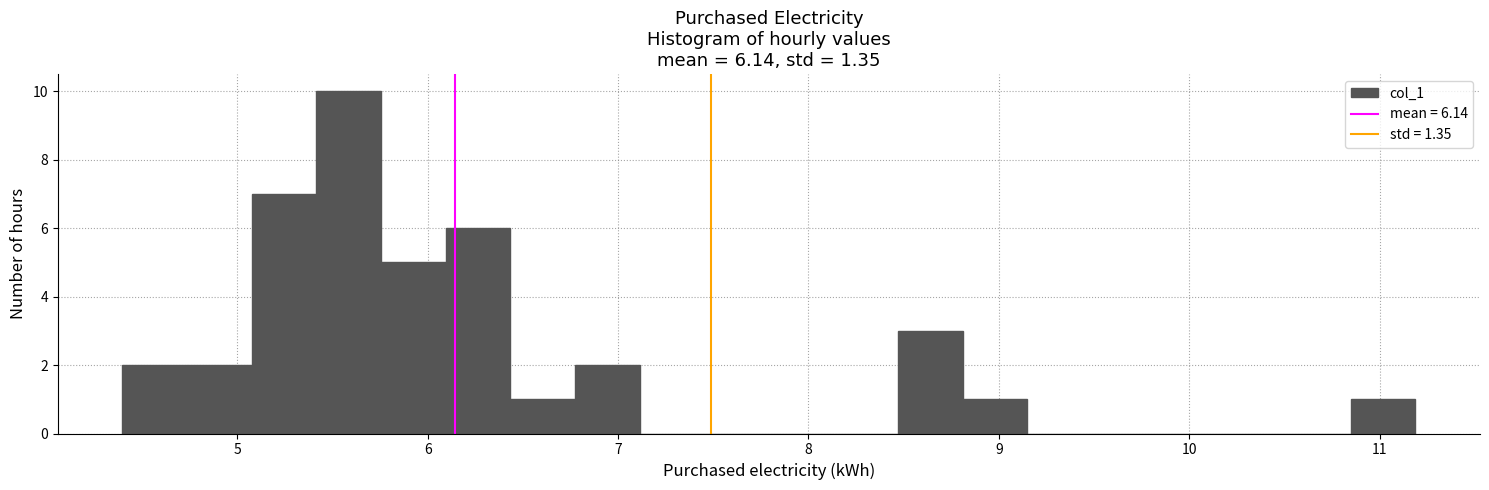

Around what value on the x-axis is the tallest bar? Give the approximate position of its centre, as read against the axis.

5.6